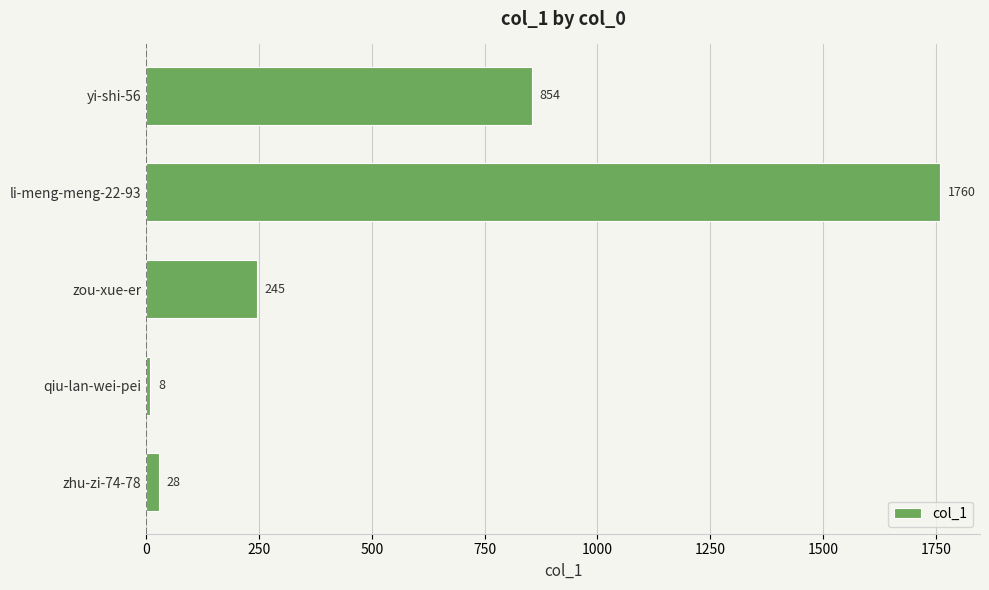

Between yi-shi-56 and zhu-zi-74-78, which is larger?

yi-shi-56